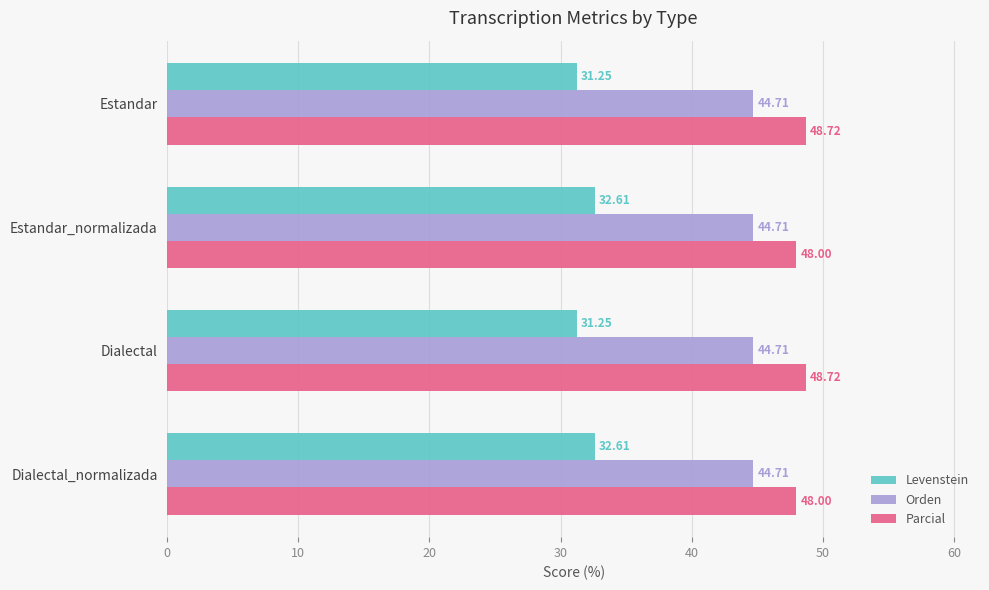

Rank the series at Estandar from lowest to highest value.

Levenstein, Orden, Parcial